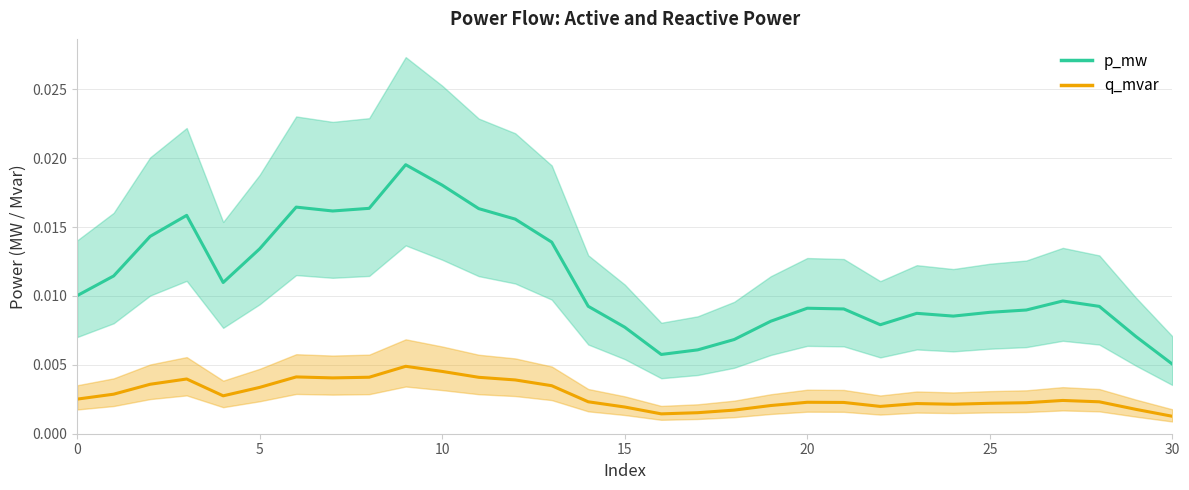

Between 5 and 11, which is larger?

11